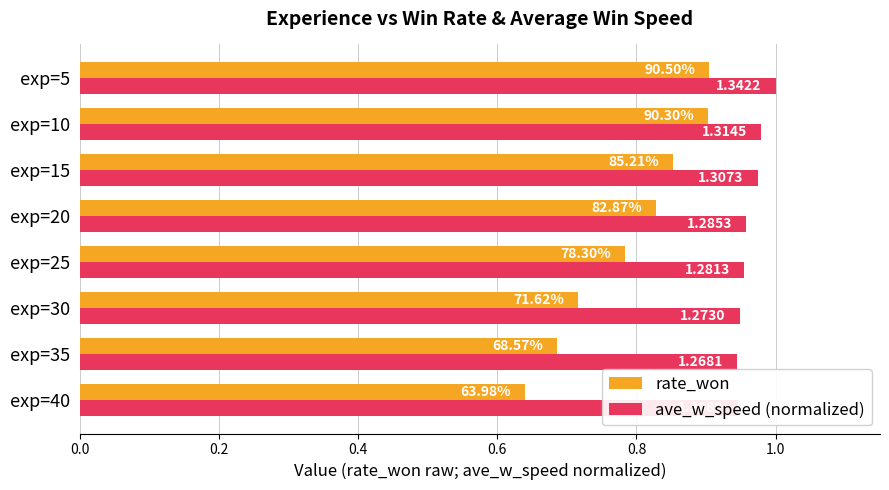

What are all the series names shown in the legend?

rate_won, ave_w_speed (normalized)